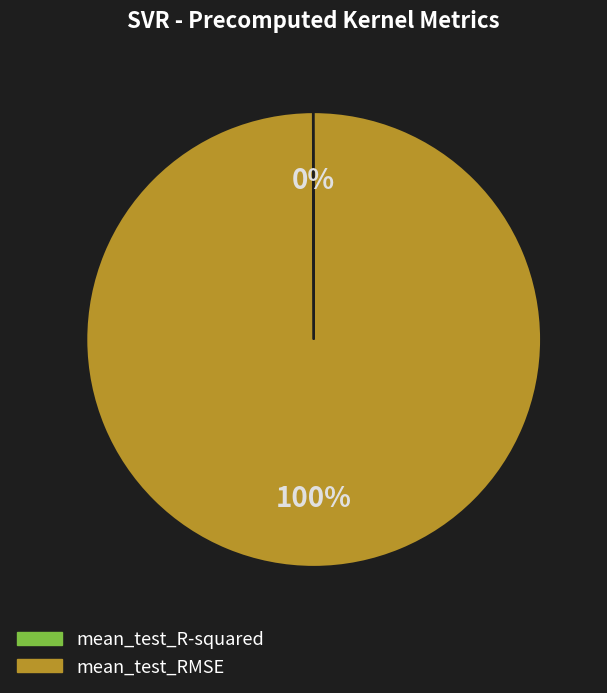

Which category has the biggest portion of the pie?

mean_test_RMSE